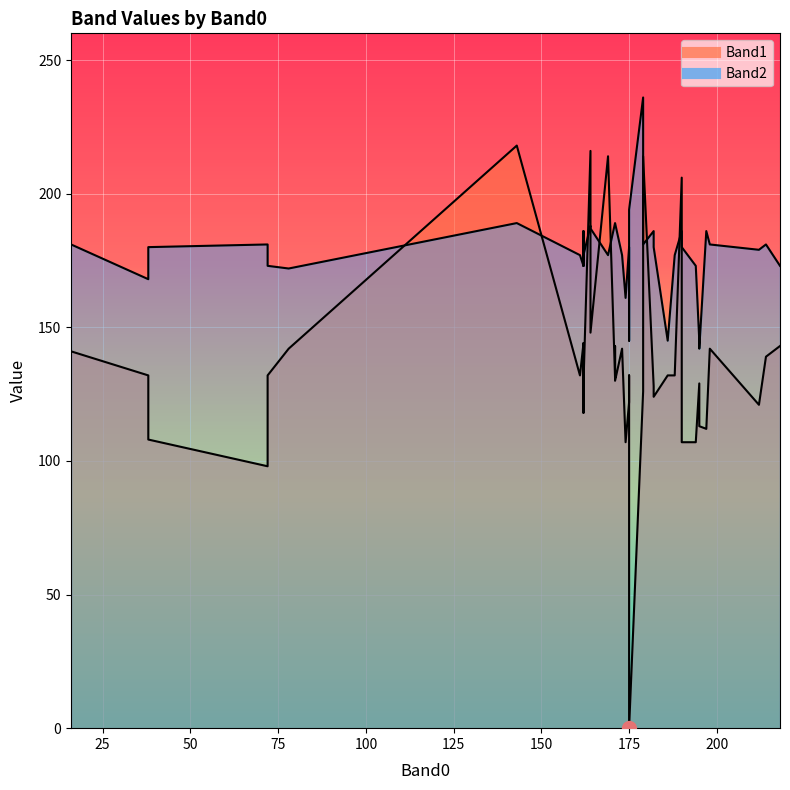

Is the value of Band1 at 186 greater than the value of Band2 at 188?

No